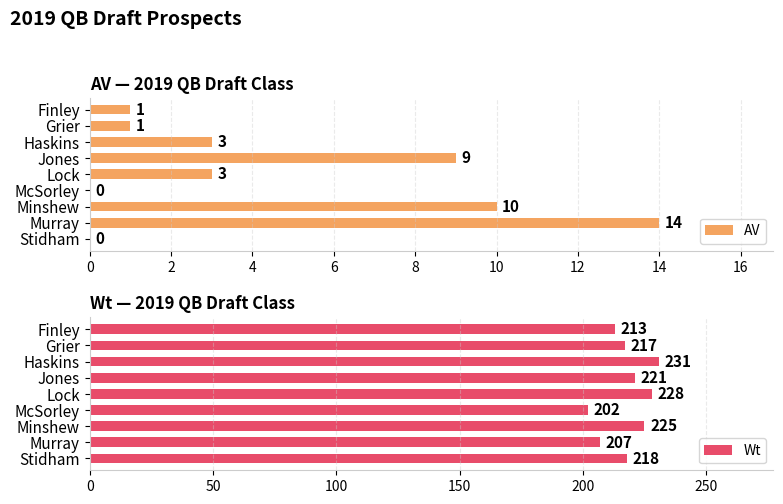

What is the lowest value of the Wt series?

202